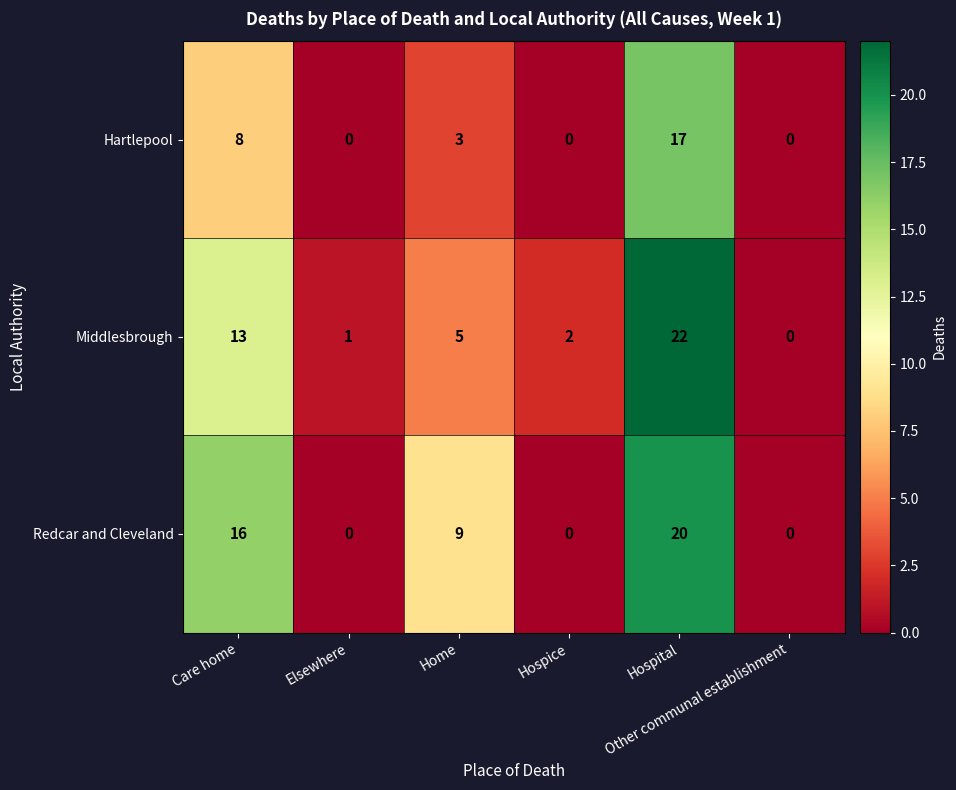

How many Redcar and Cleveland values are between 0 and 16?

5